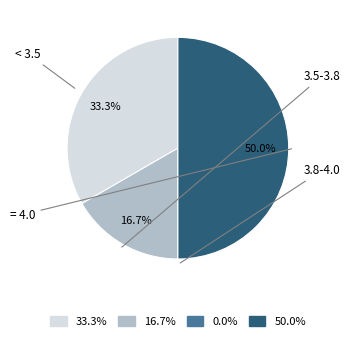

Does 16.7% account for over 50% of the chart?

No